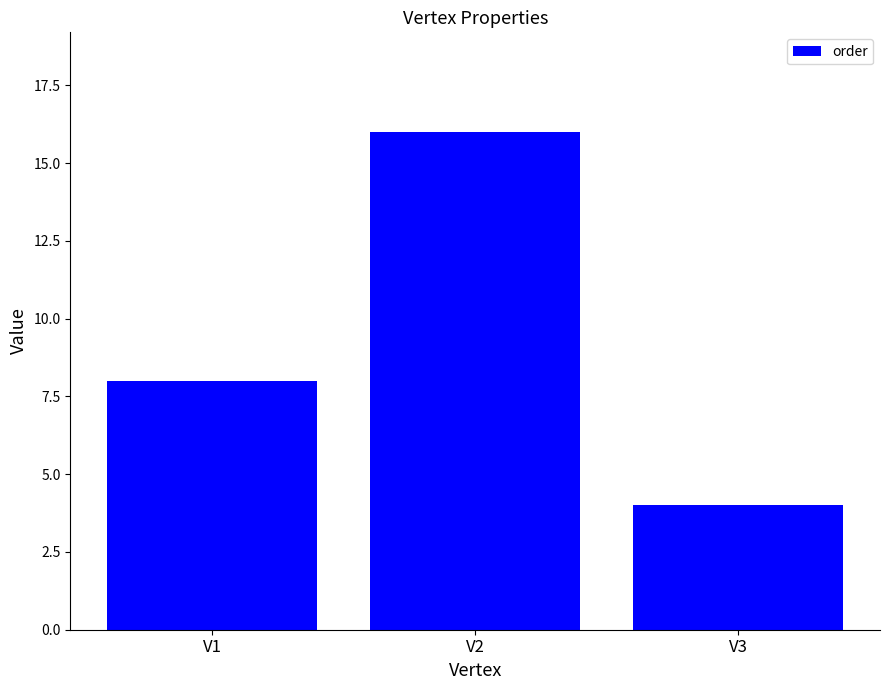

Reading left to right, list all the values displayed in this chart.

8	16	4